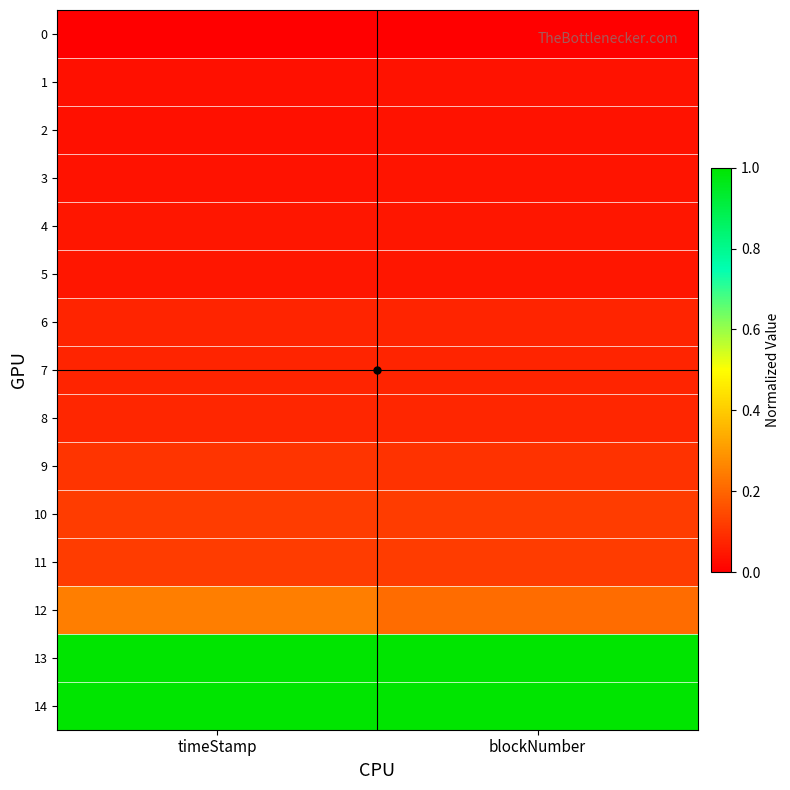

What is the difference between the highest and lowest values at timeStamp?

1.0